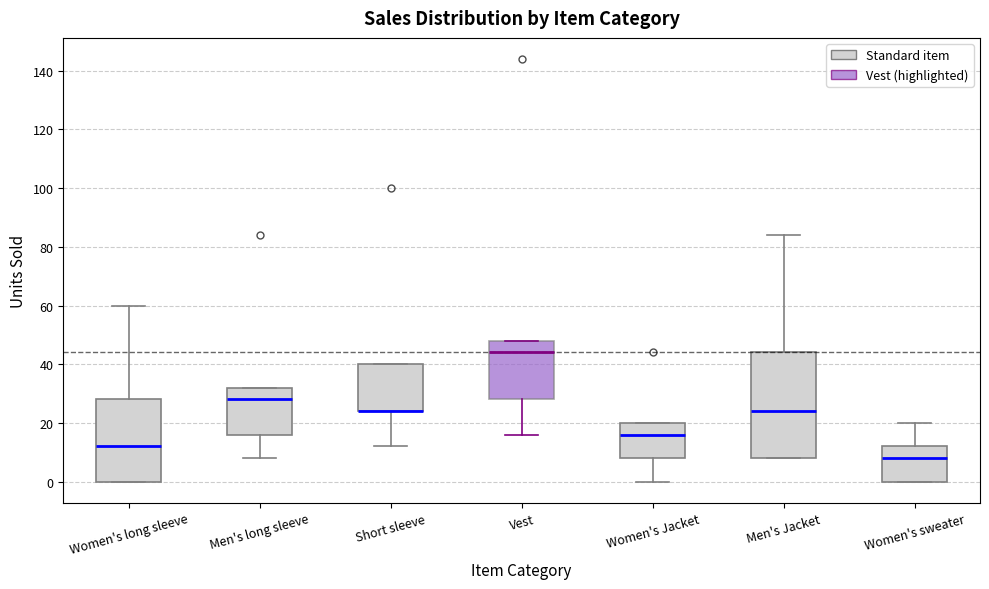

Where is the lower edge of the box for Short sleeve on the y-axis? The values are not printed on the chart, so give them approximately, as read against the axis.

24